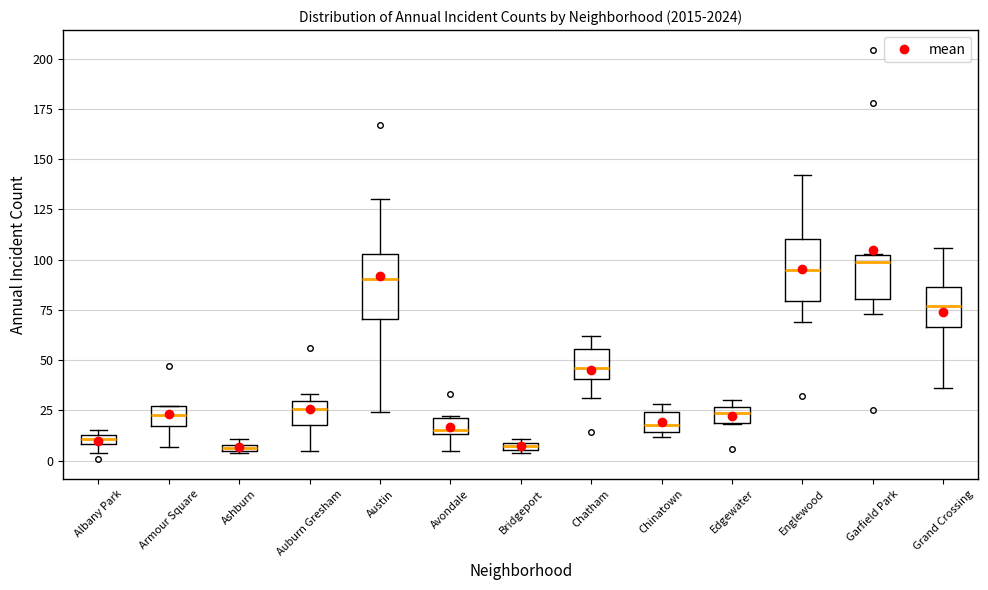

Where is the lower edge of the box for Bridgeport on the y-axis? The values are not printed on the chart, so give them approximately, as read against the axis.

5